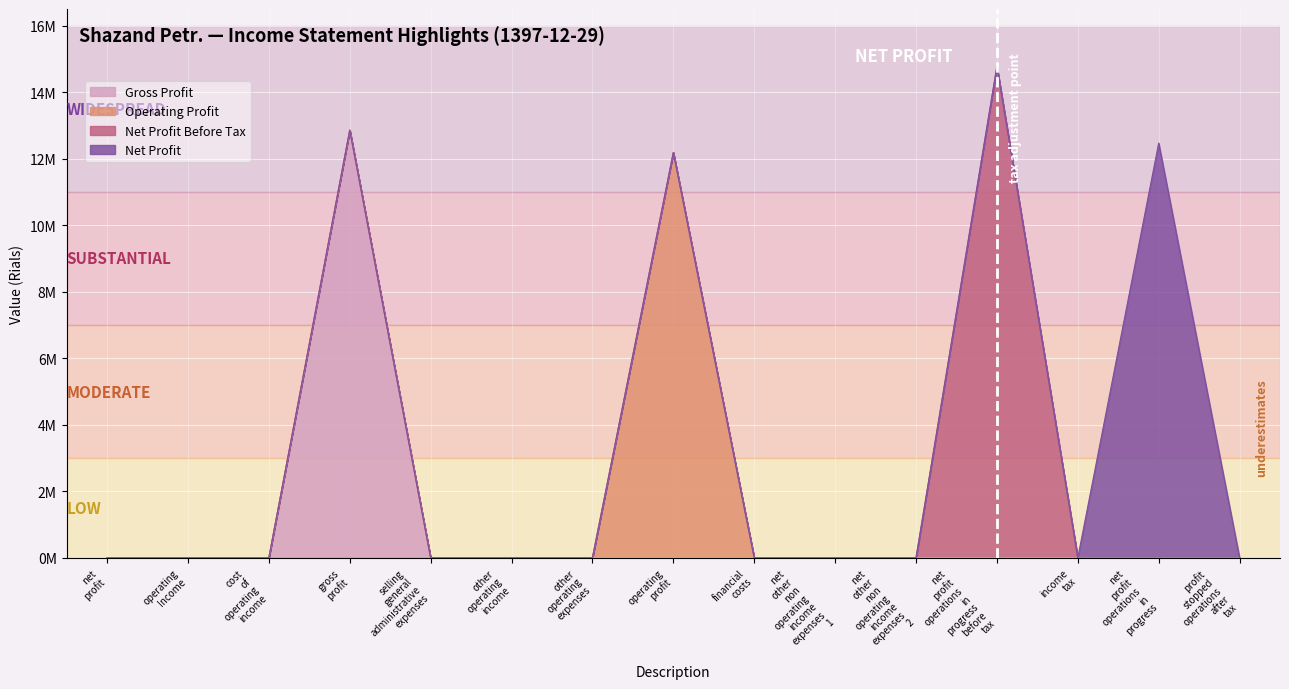

What is the label of the 9th point from the left?

financial_costs